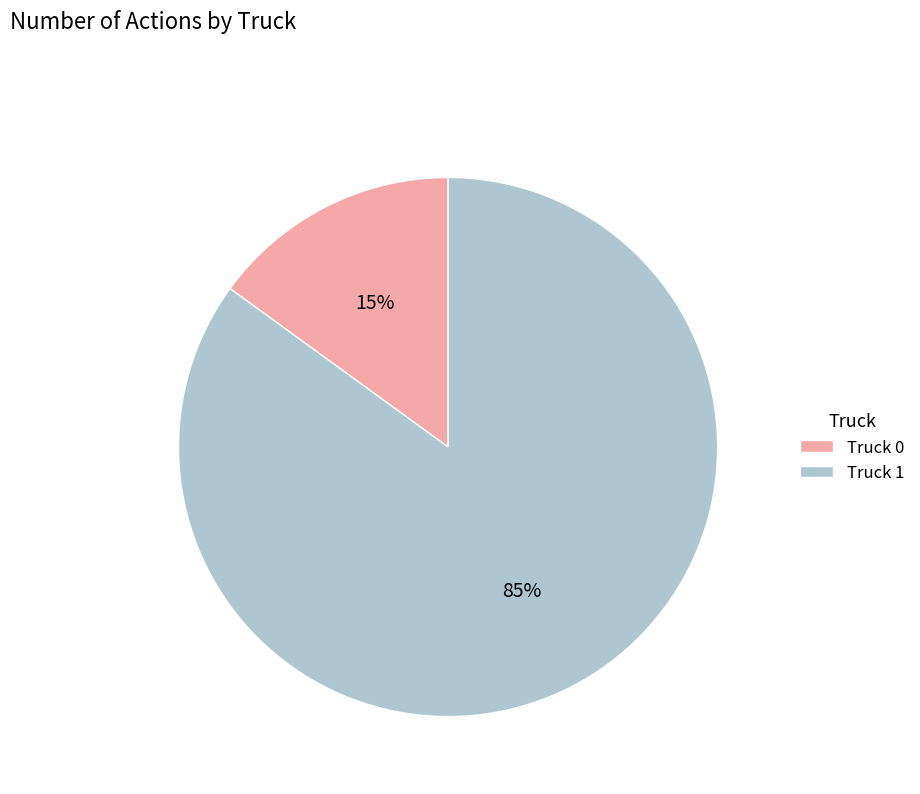

Between Truck 1 and Truck 0, which is larger?

Truck 1